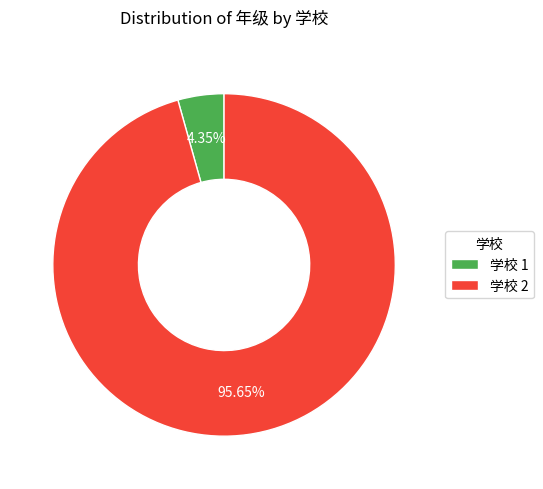

Between 学校 2 and 学校 1, which is larger?

学校 2